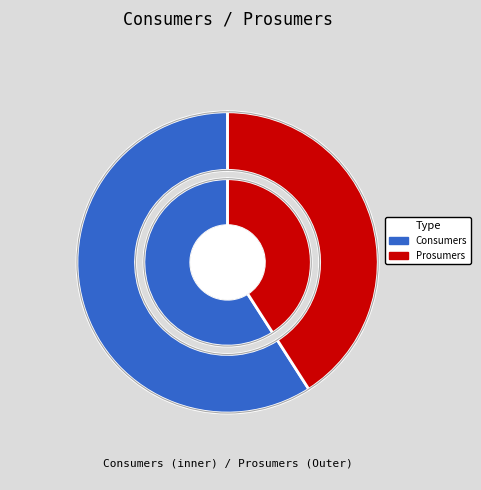

Which slice is the smallest?

Prosumers